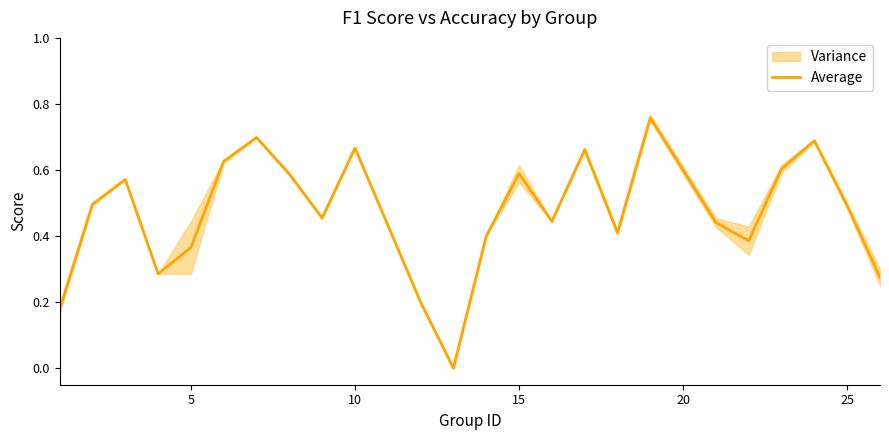

Is this an area chart (filled region under the line)?

No